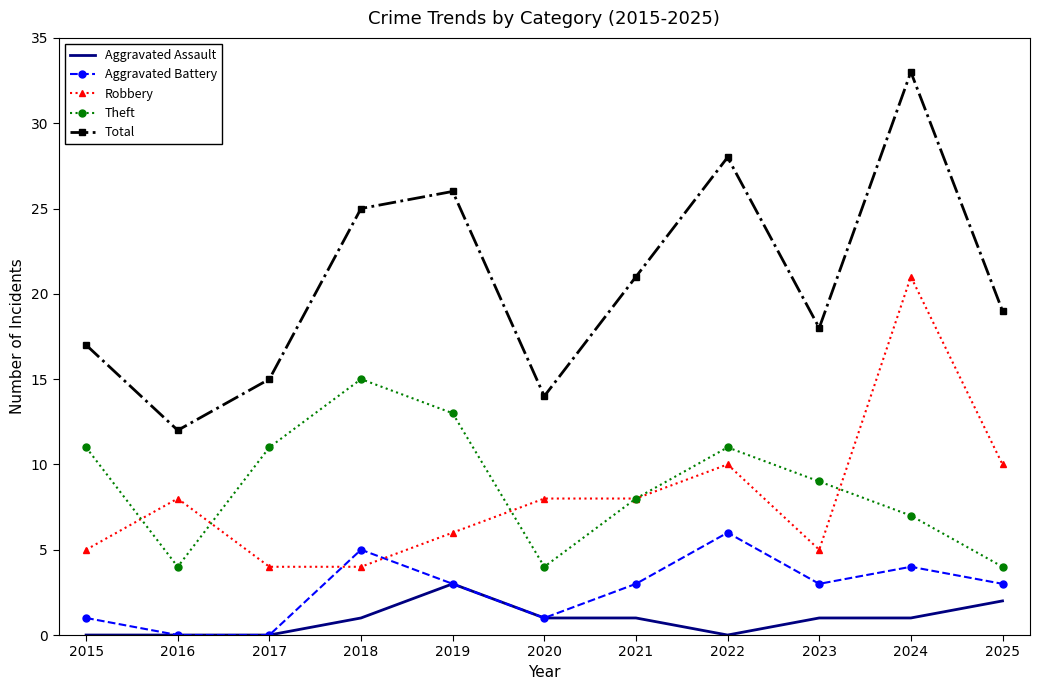

Which category has the highest value in the Aggravated Assault series?

2019